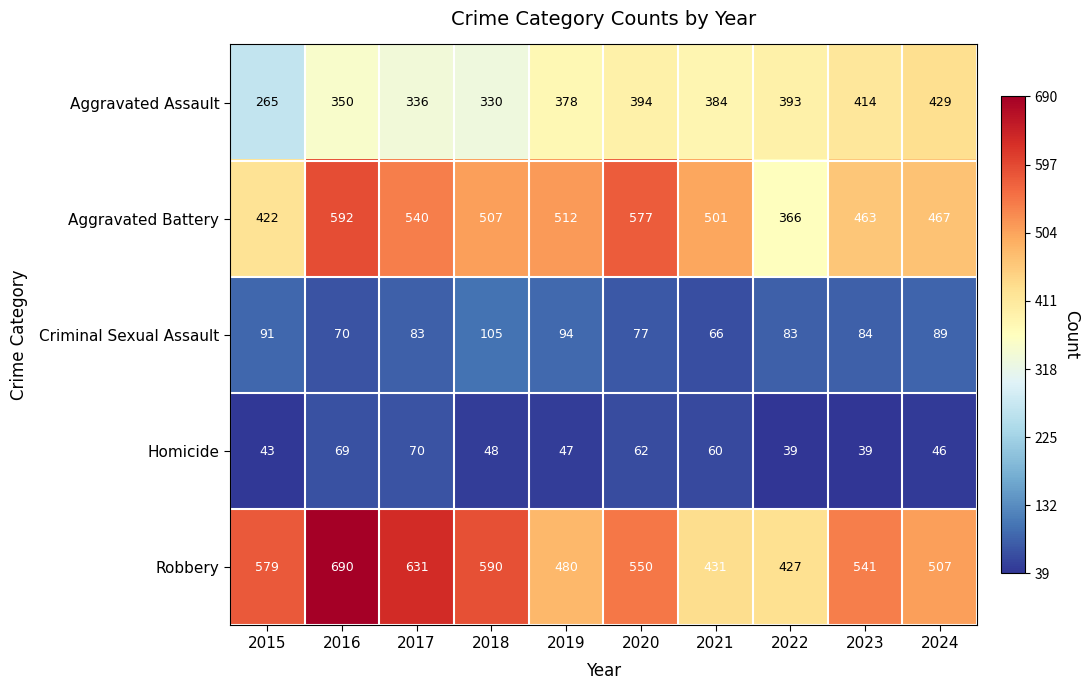

What is the minimum value shown in the chart?

39